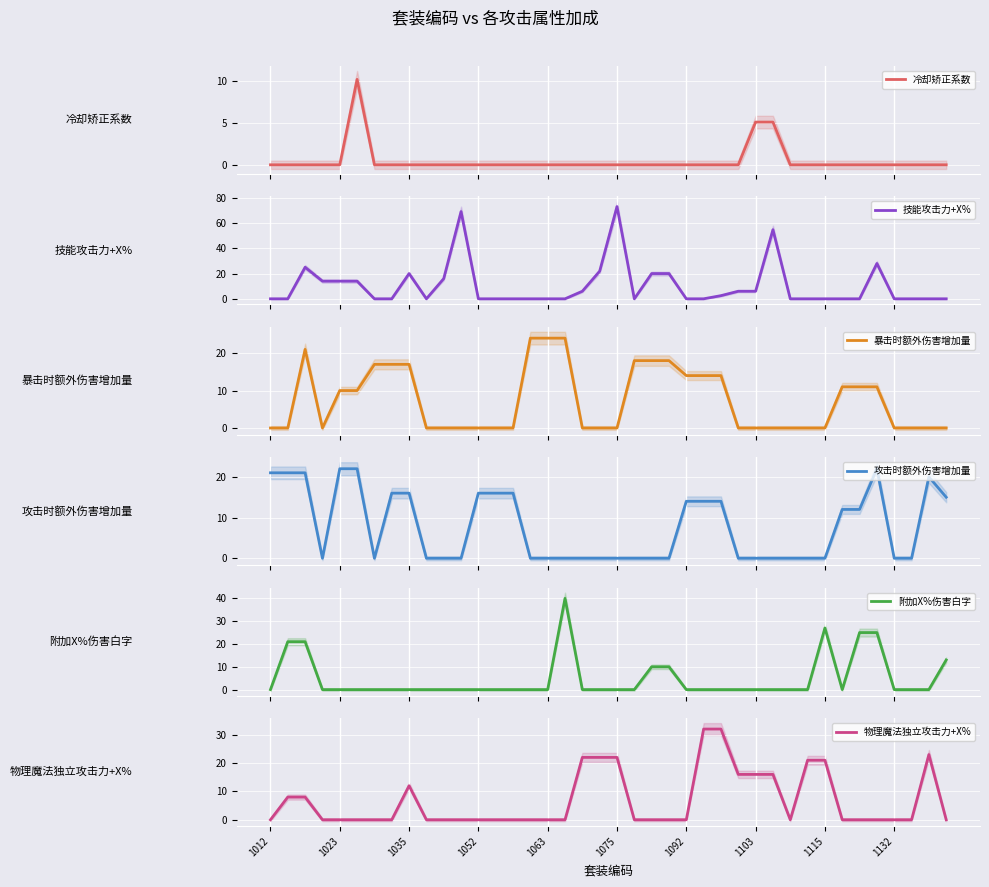

True or false: 物理魔法独立攻击力+X% has a value of 23.0 at 38.

True